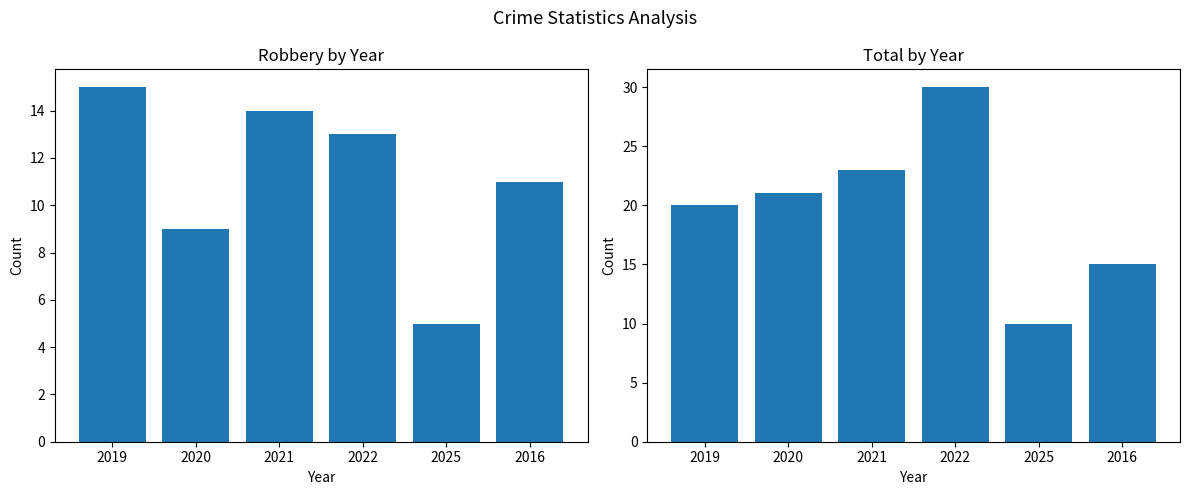

At which label is Total closest to 20?

2019